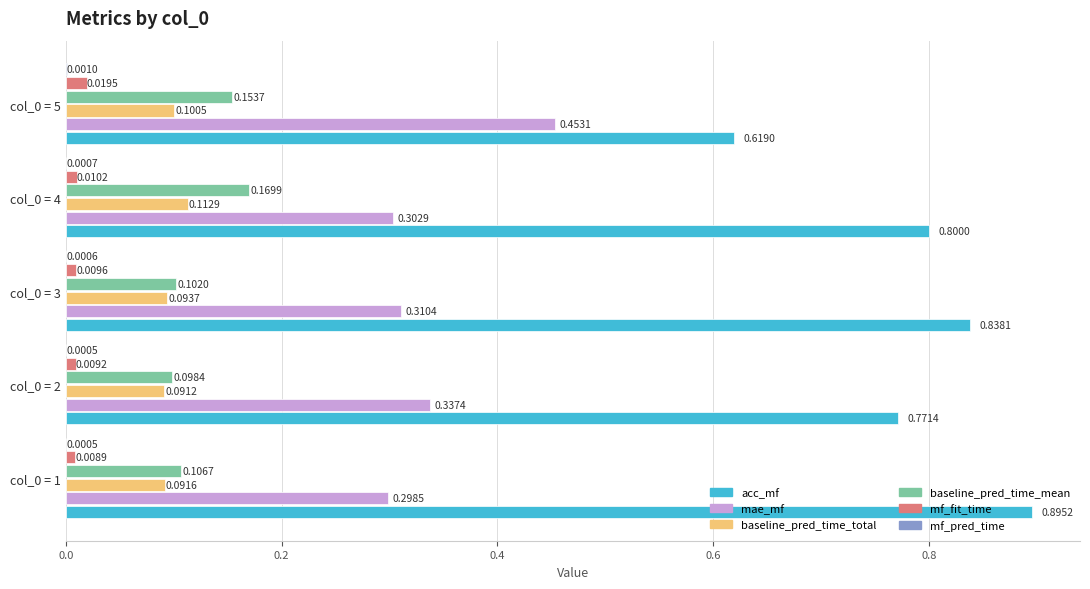

Which series has the largest total across all categories?

acc_mf